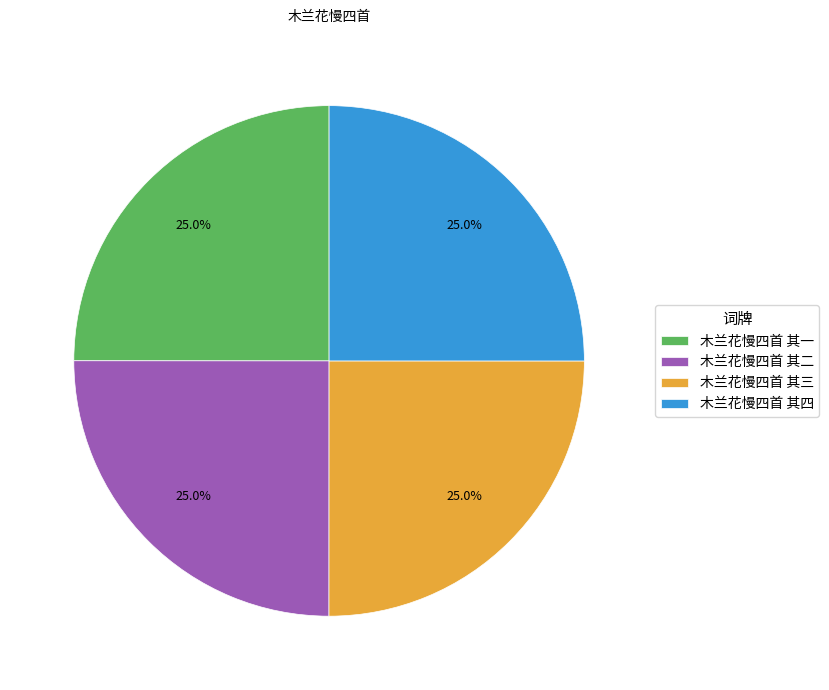

What is the ratio of the value at 木兰花慢四首 其一 to the value at 木兰花慢四首 其三?

1.0